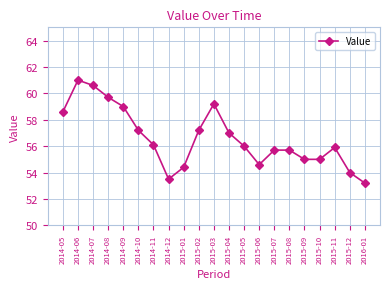

True or false: the data has more than 0 interior local peaks.

True